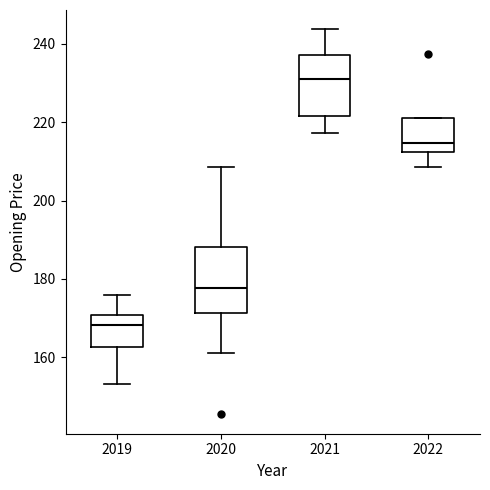

Which box's median line is the lowest?

2019